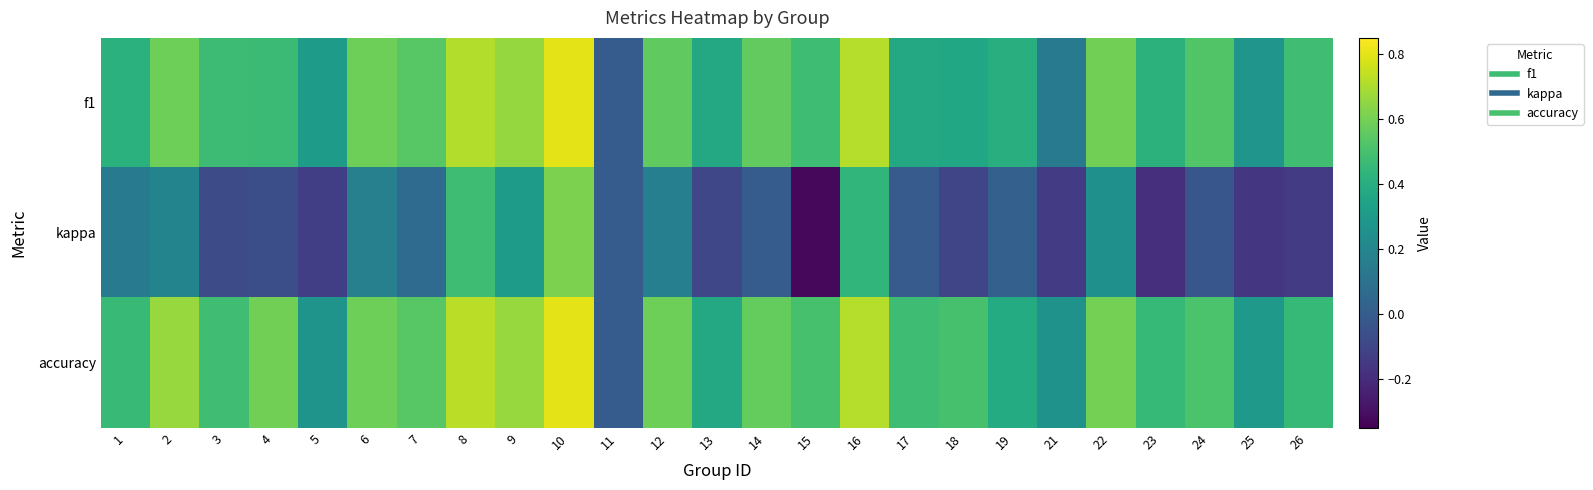

How many series are shown in this chart?

3